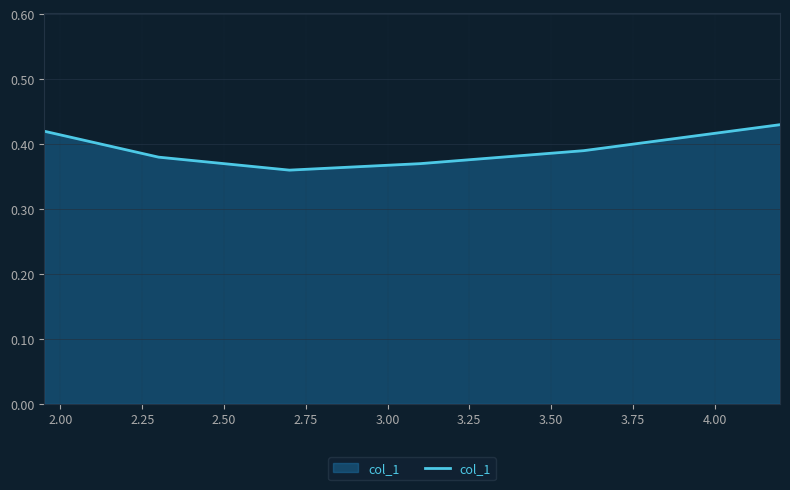

Count the values in the range 0 to 1.

6